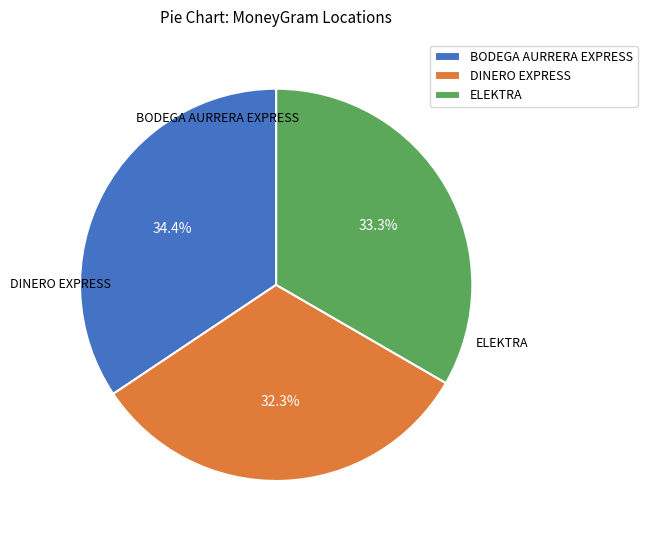

Is there a majority slice in this chart?

No